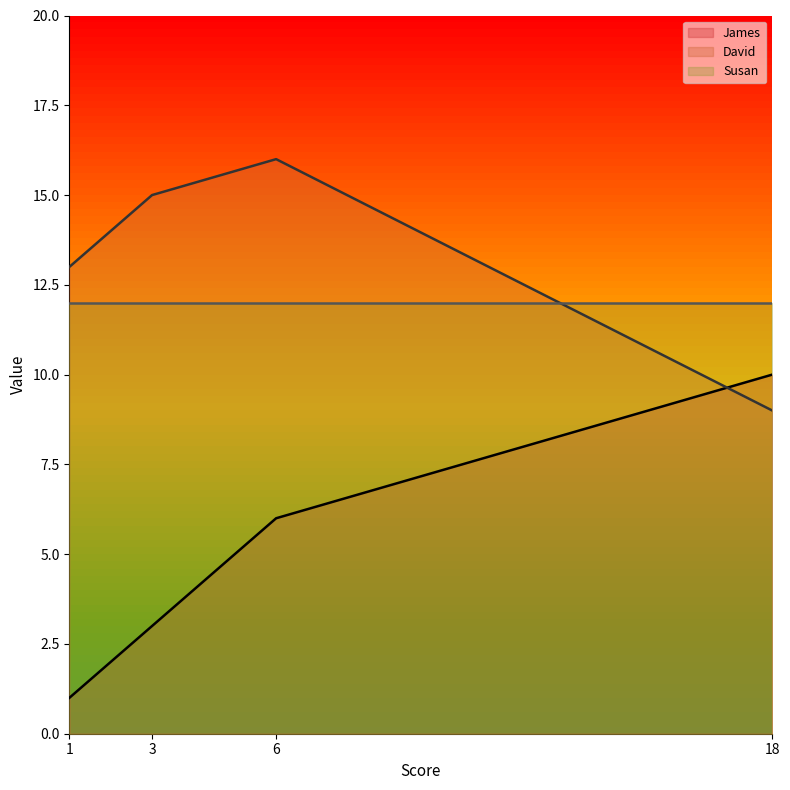

What is the difference between the maximum and minimum values in the David series?

7